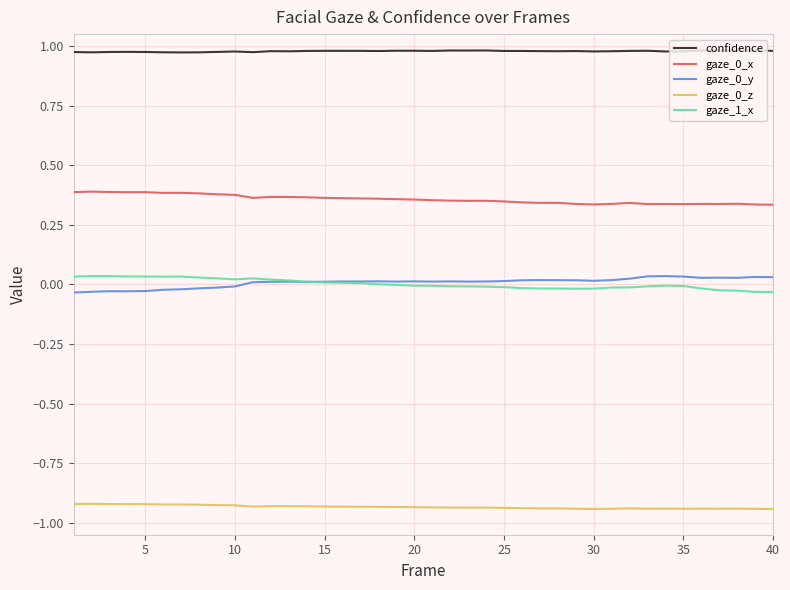

Which series has the largest total across all categories?

confidence